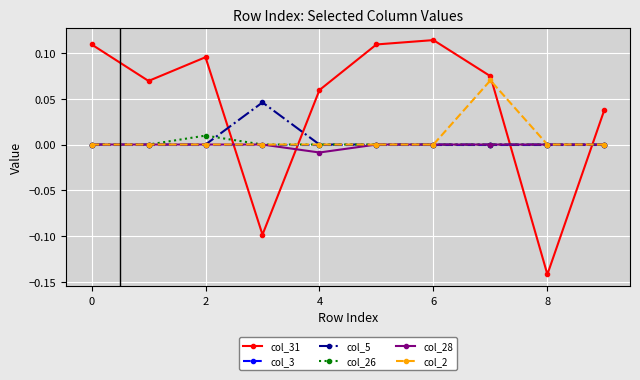

True or false: col_3 and col_31 intersect in this chart.

True